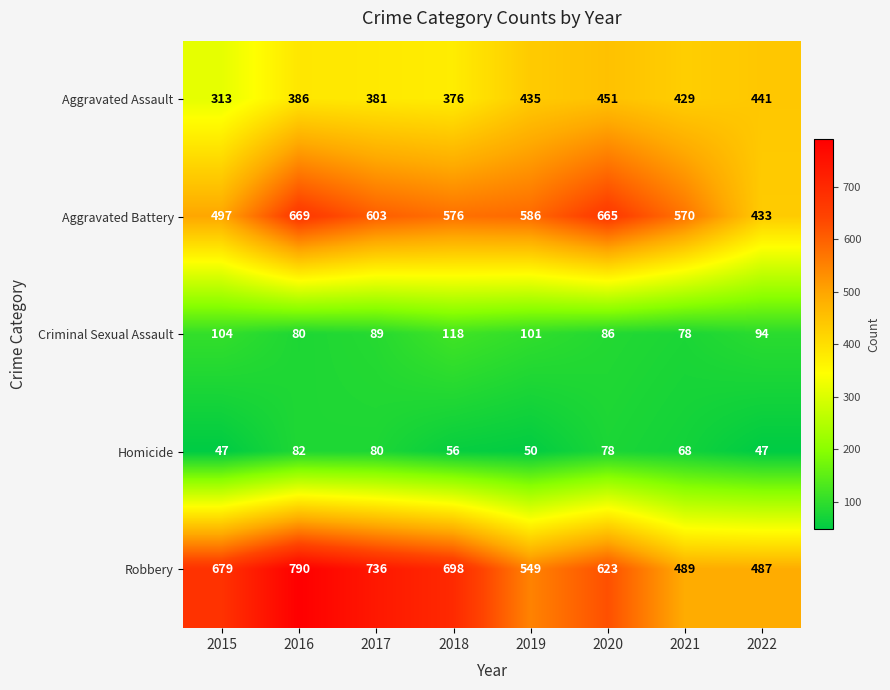

Rank the series by their maximum value, from highest to lowest.

Robbery, Aggravated Battery, Aggravated Assault, Criminal Sexual Assault, Homicide